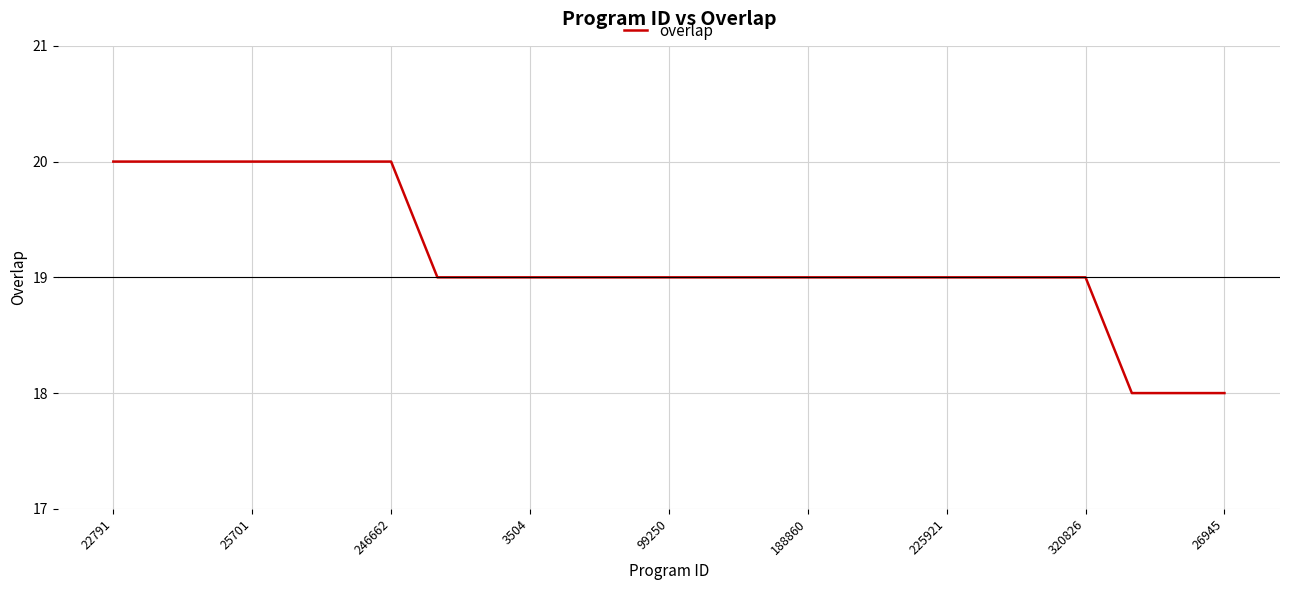

What is the smallest value displayed?

18